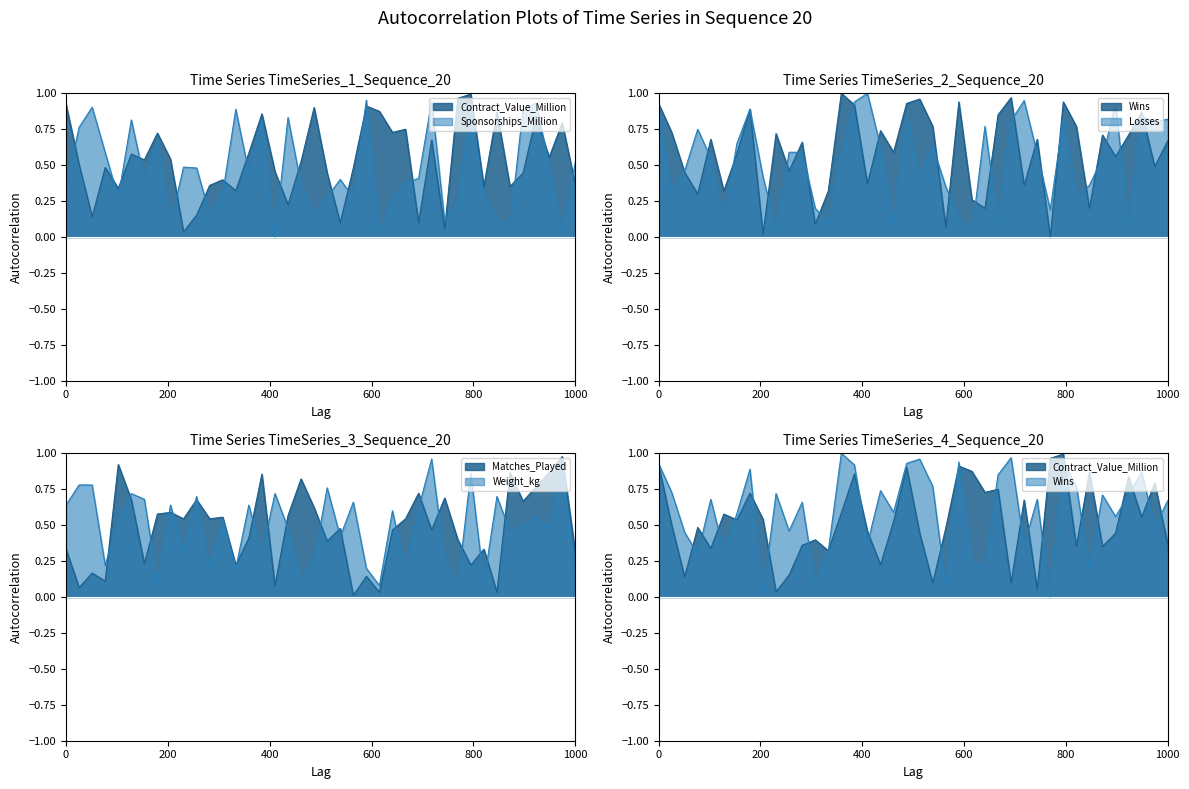

What is the difference between the maximum and minimum values in the Losses series?

1.0